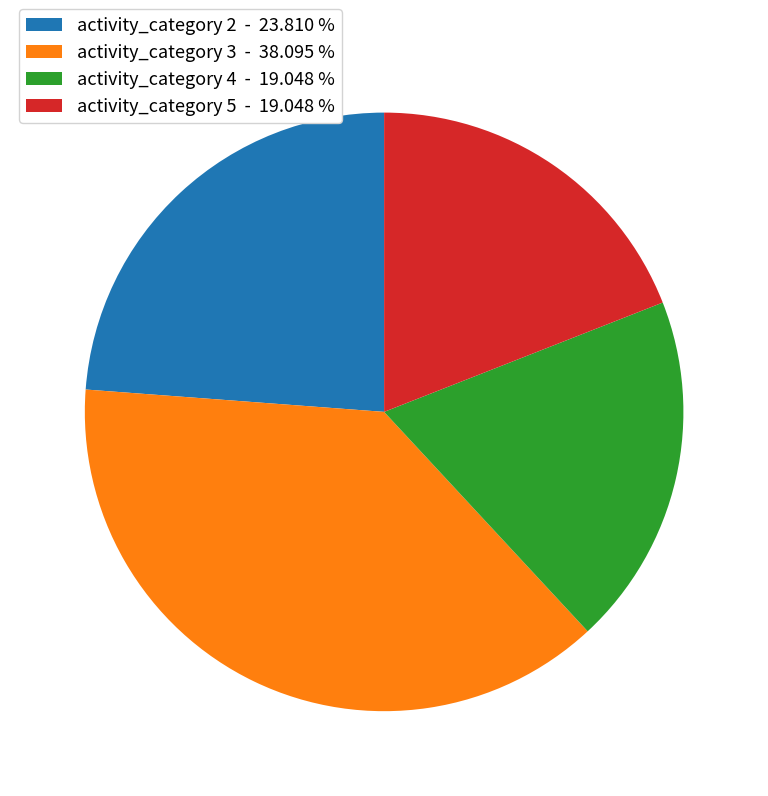

Which has a higher value, activity_category 4 - 19.048 % or activity_category 2 - 23.810 %?

activity_category 2 - 23.810 %